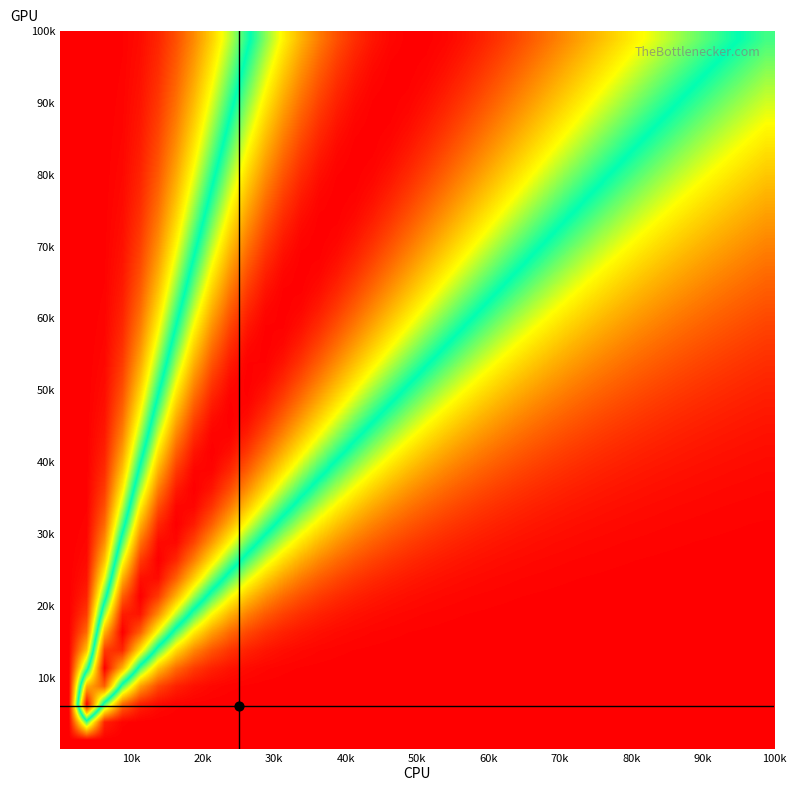

How many distinct data groups are displayed?

40